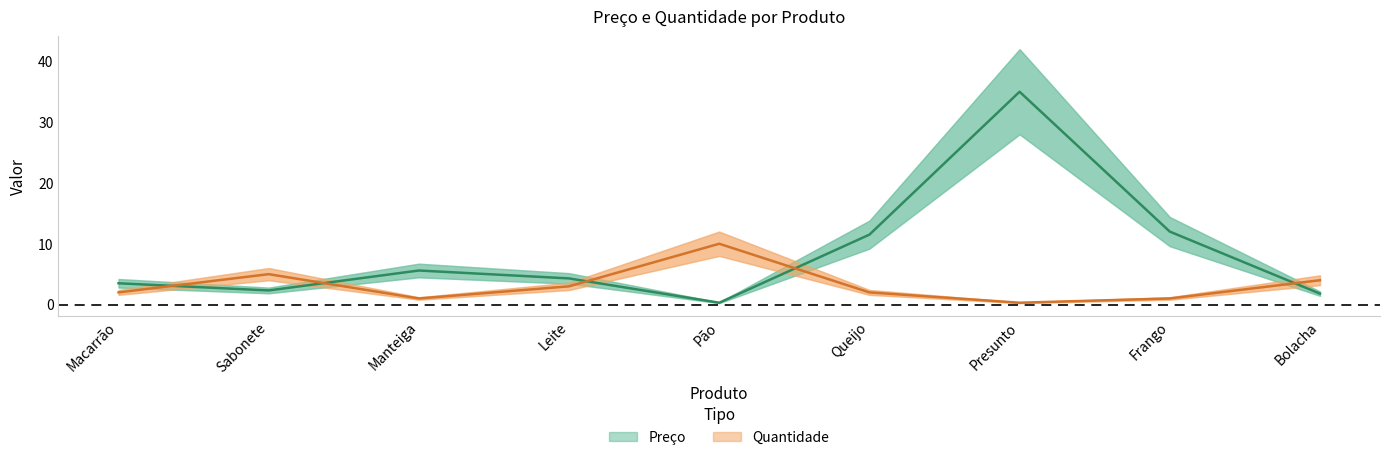

At which category does the chart reach its minimum across all series?

Pão